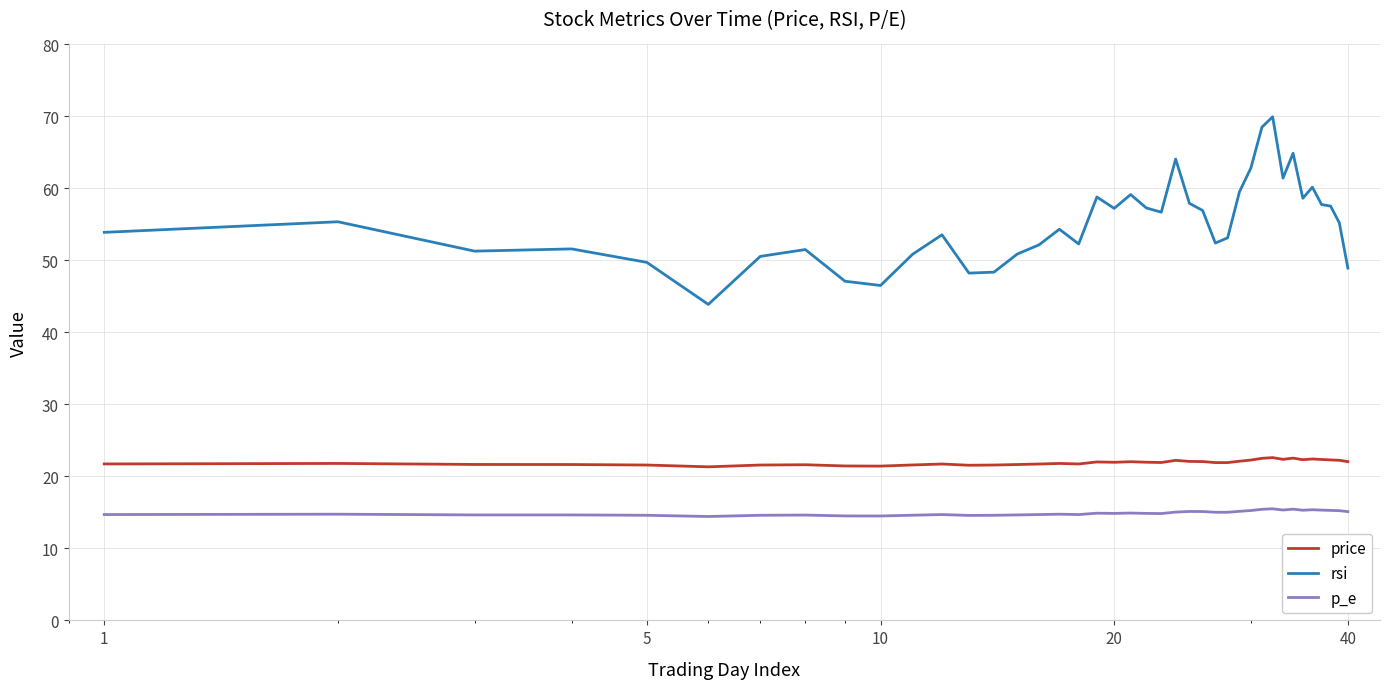

Rank the series by their average value, from lowest to highest.

p_e, price, rsi